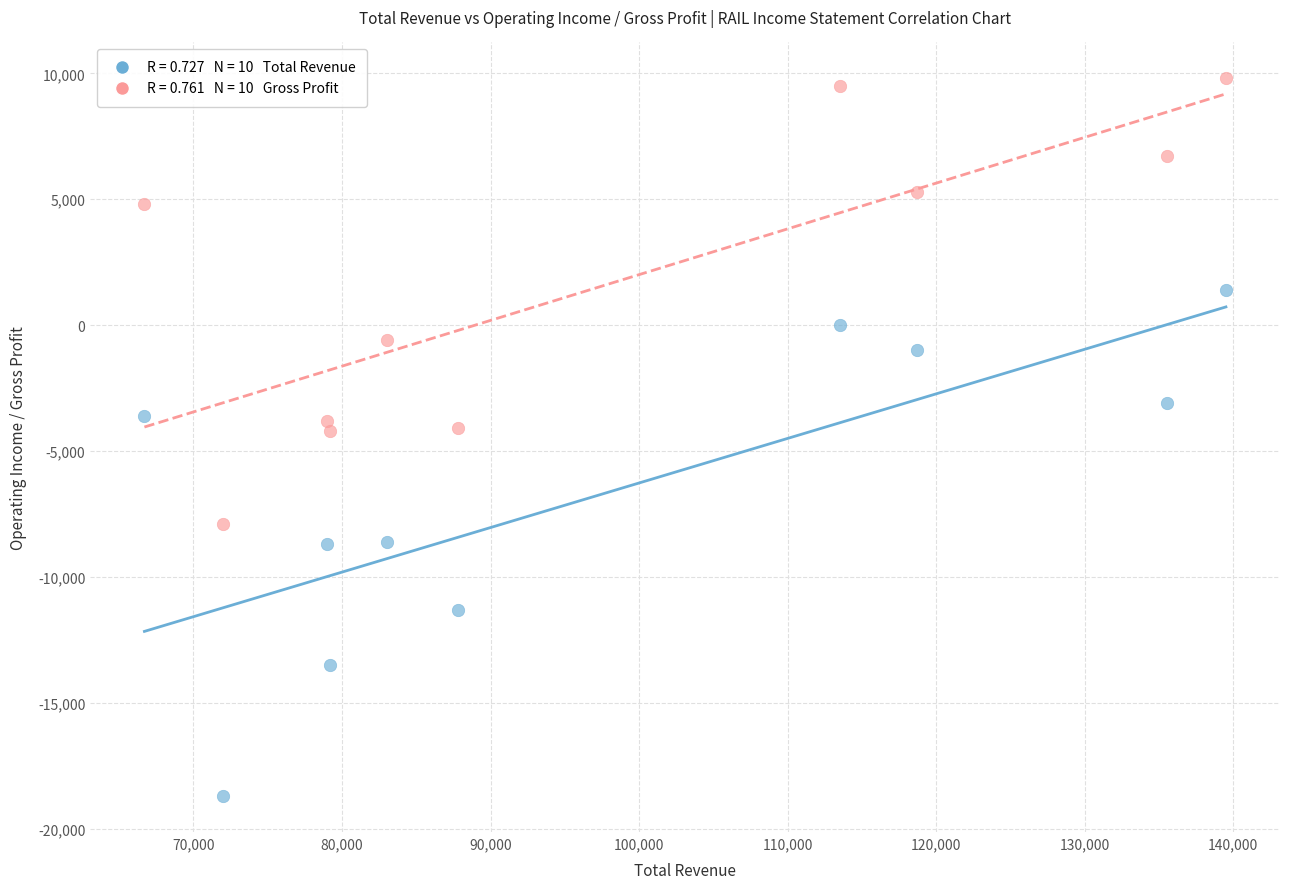

Across all data points, what is the range of X values (max minus min)?

72800